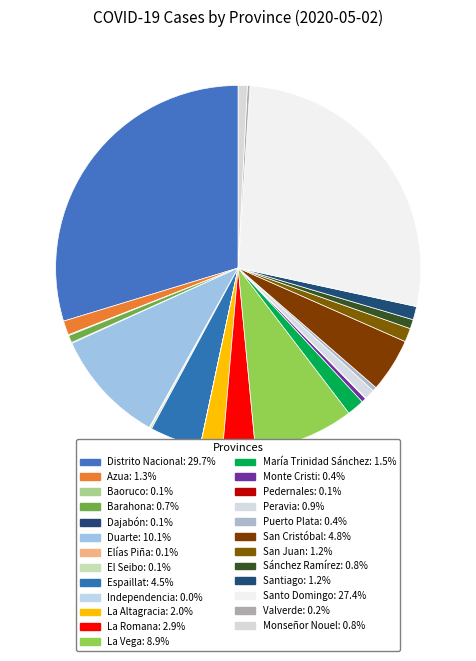

What percentage is the San Juan slice, to the nearest percent?

1%